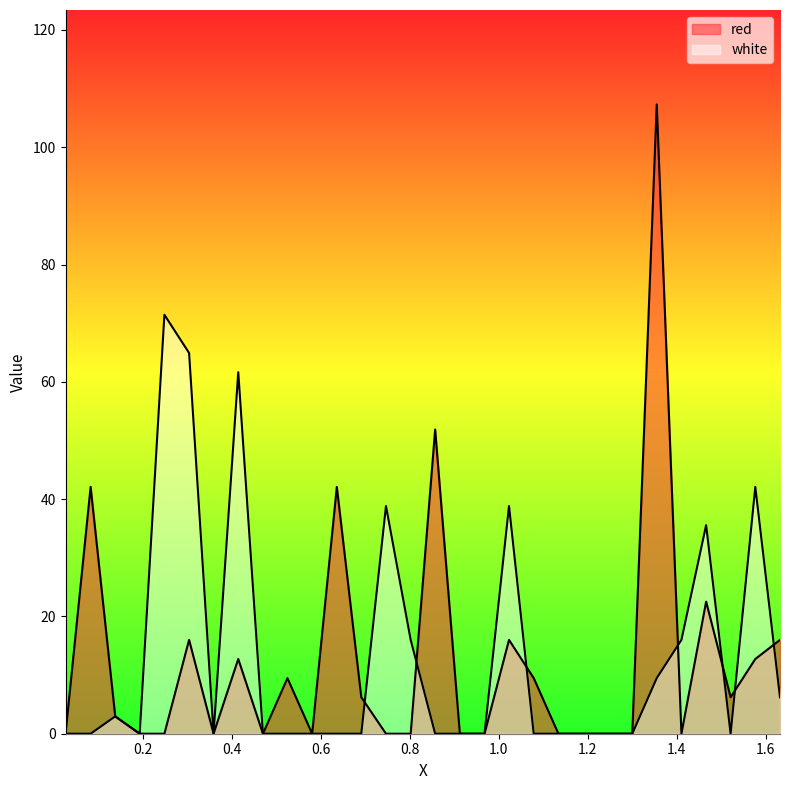

How many lines are shown in the chart?

2